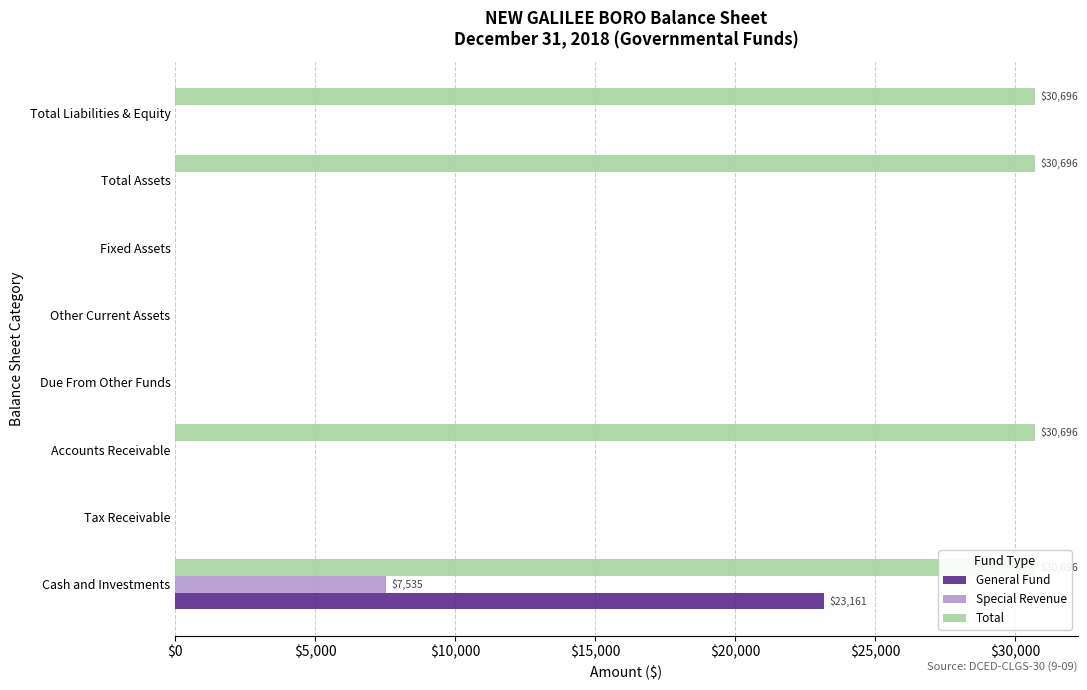

How many groups of bars are there?

8